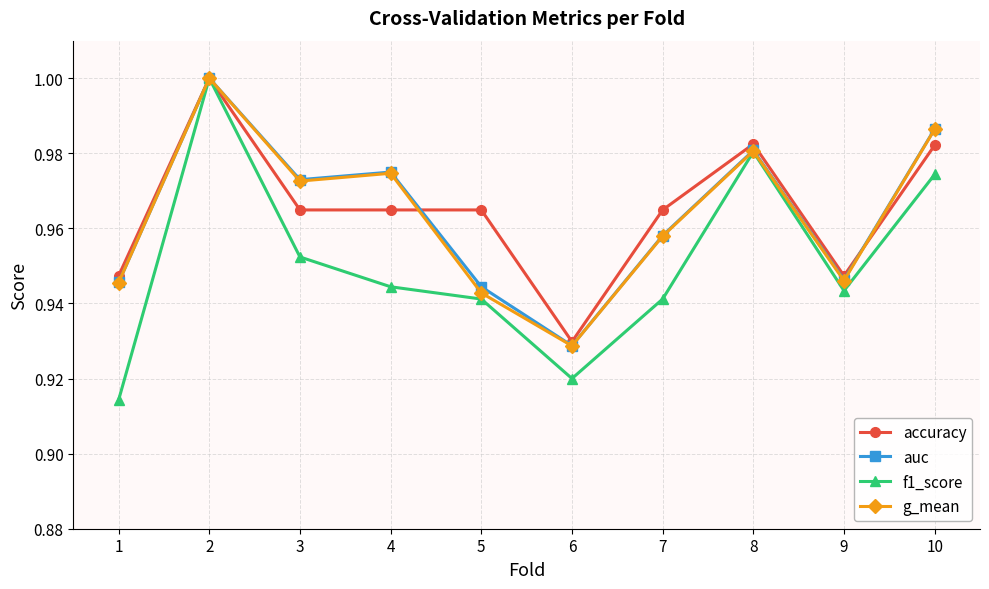

True or false: f1_score has a value of 1.3 at 10.

False